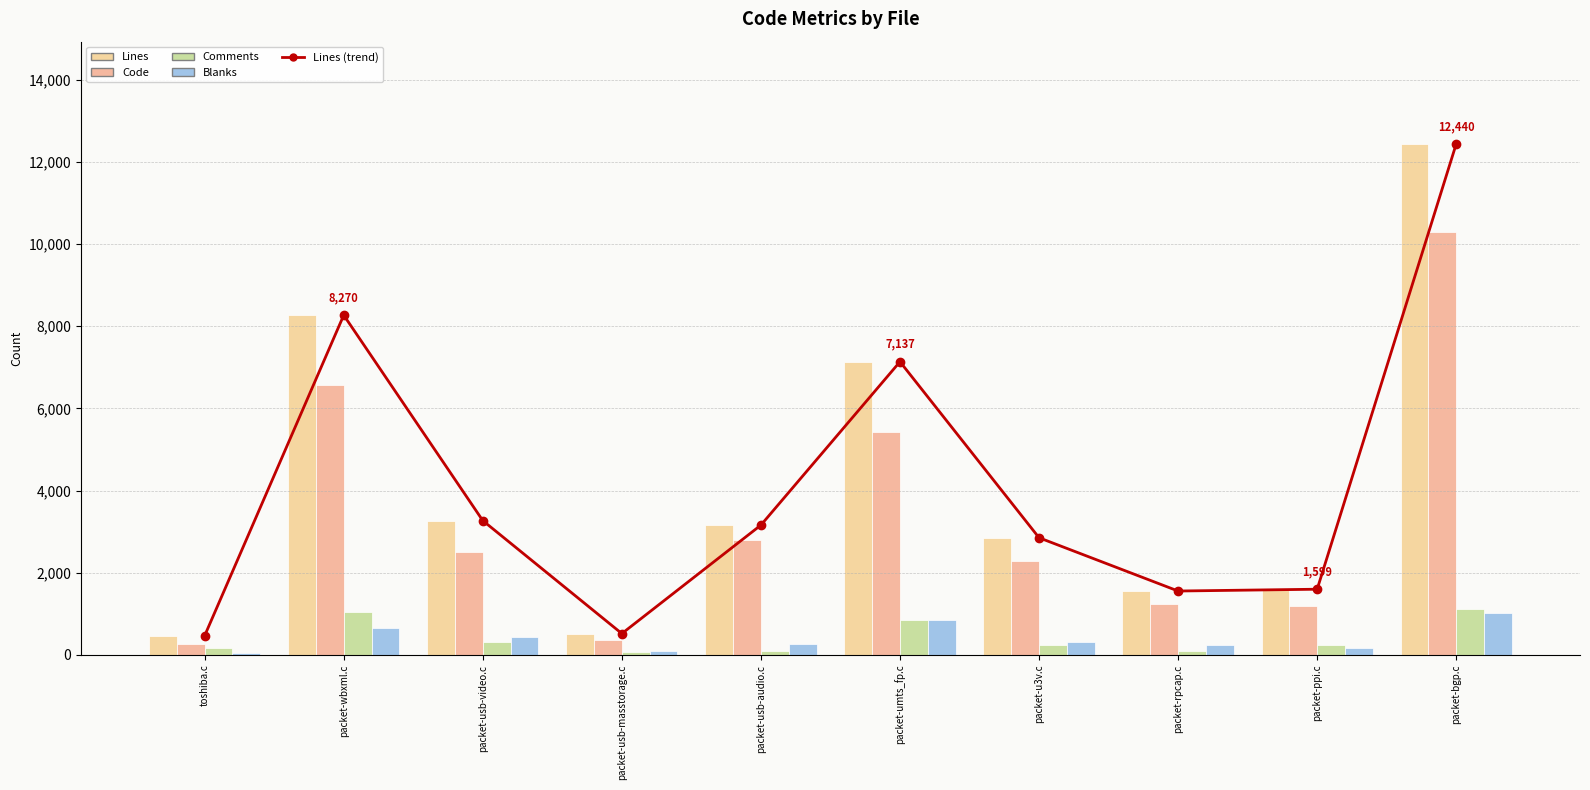

What is the sum of all Lines values?

41269